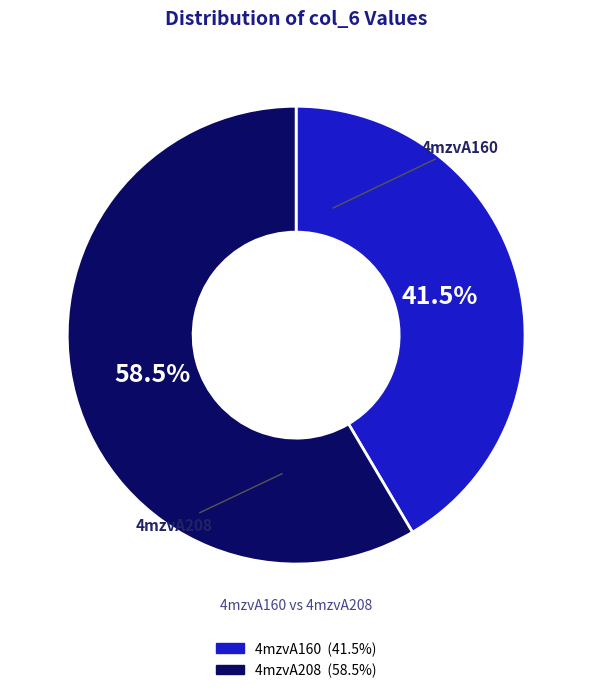

What percentage is NOT represented by 4mzvA160?

58.5%